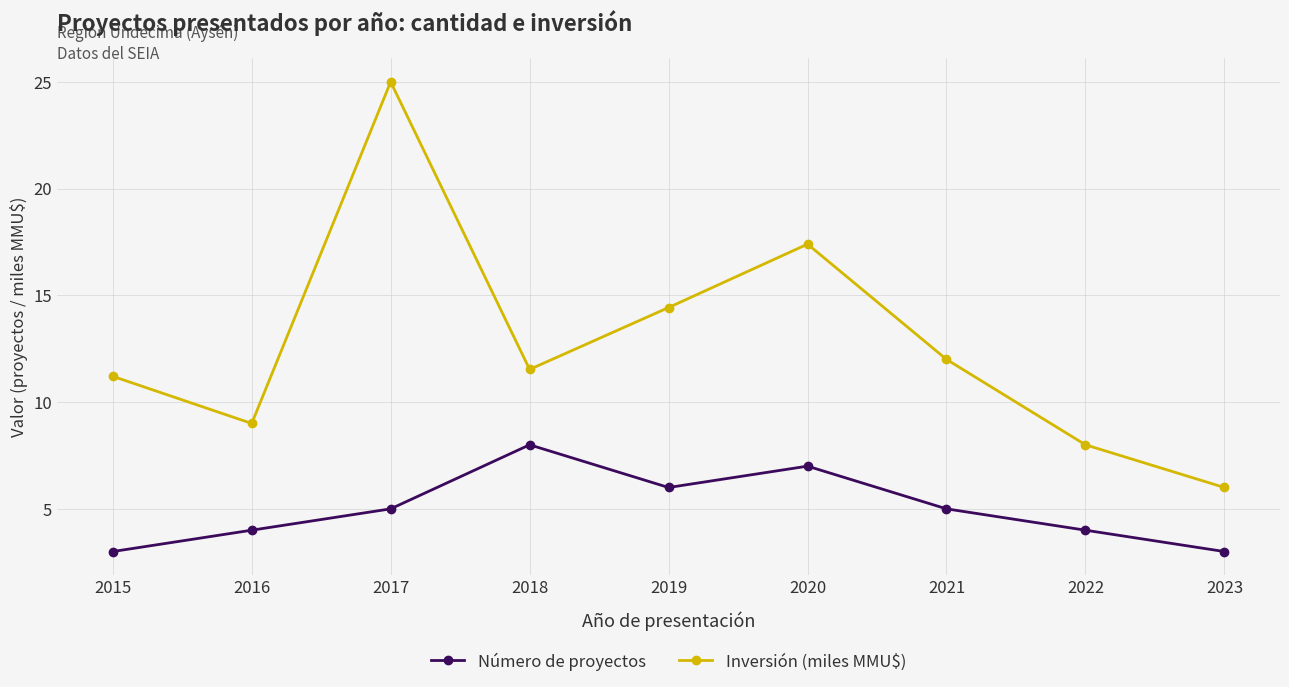

Reading left to right, extract all data points from this chart.

Número de proyectos: 3.0	4.0	5.0	8.0	6.0	7.0	5.0	4.0	3.0
Inversión (miles MMU$): 11.2	9.0	25.0	11.5	14.4	17.4	12.0	8.0	6.0